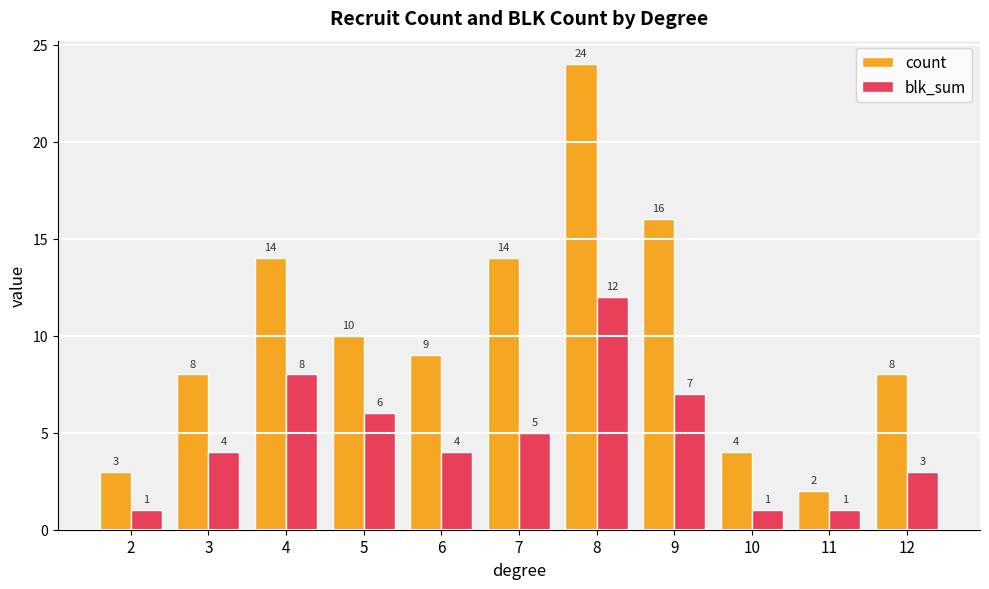

How many values in the blk_sum series are below 4?

4